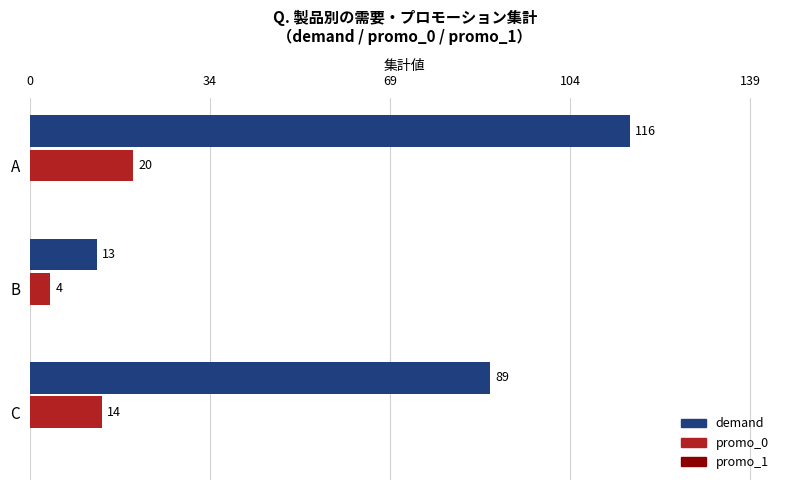

How many data points does each series have?

3